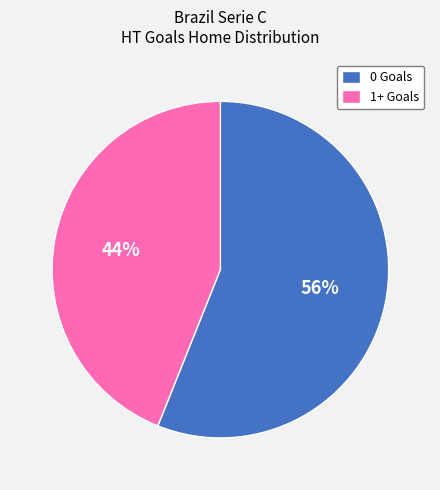

The 0 Goals slice represents 63% of the pie. True or false?

False